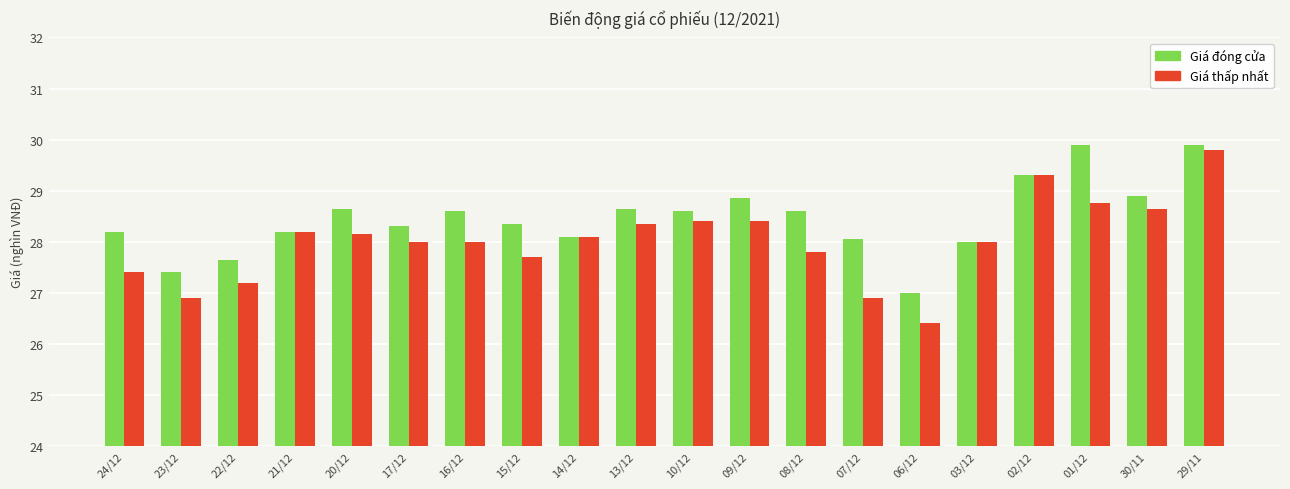

Is the value of Giá thấp nhất at 15/12 greater than the value of Giá đóng cửa at 21/12?

No